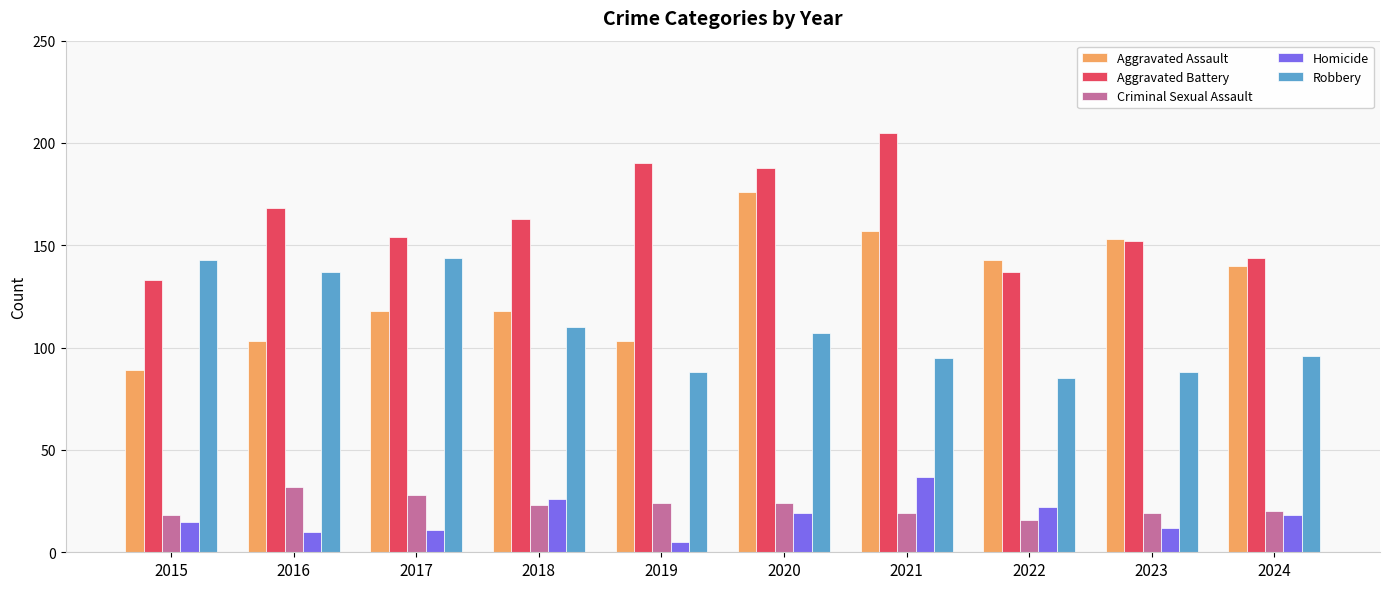

Reading left to right, list all the values displayed in this chart.

Aggravated Assault: 89	103	118	118	103	176	157	143	153	140
Aggravated Battery: 133	168	154	163	190	188	205	137	152	144
Criminal Sexual Assault: 18	32	28	23	24	24	19	16	19	20
Homicide: 15	10	11	26	5	19	37	22	12	18
Robbery: 143	137	144	110	88	107	95	85	88	96